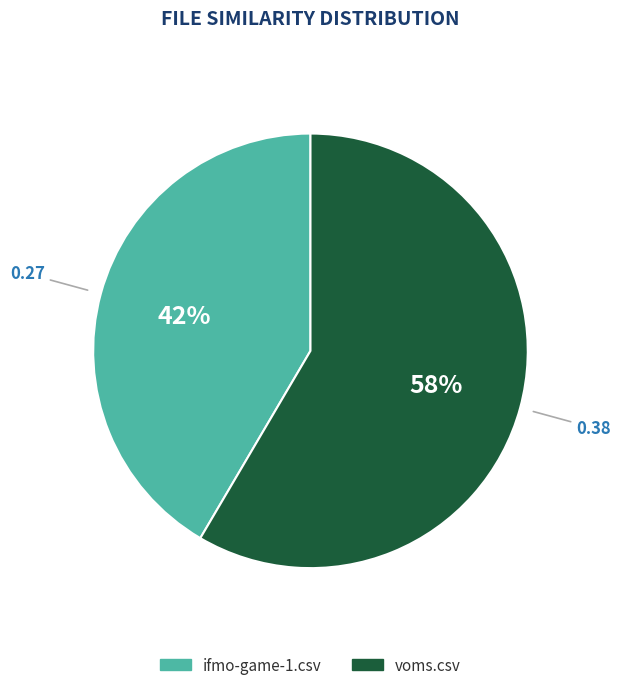

How many slices are in this pie chart?

2